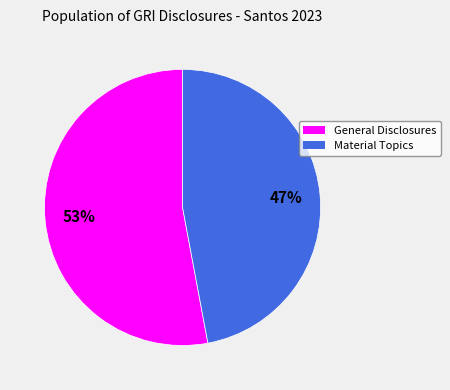

What percentage is the General Disclosures slice, to the nearest percent?

53%